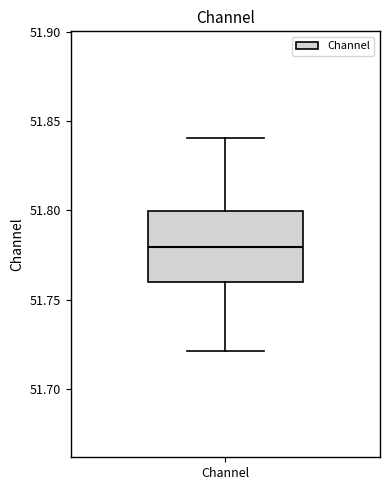

Read this box plot against the y-axis: the position of the median line, the range covered by the box, and the ends of both whiskers. The values are not printed on the chart, so give them approximately, as read against the axis.

median 51.78, box 51.76 to 51.80, whiskers 51.72 to 51.84